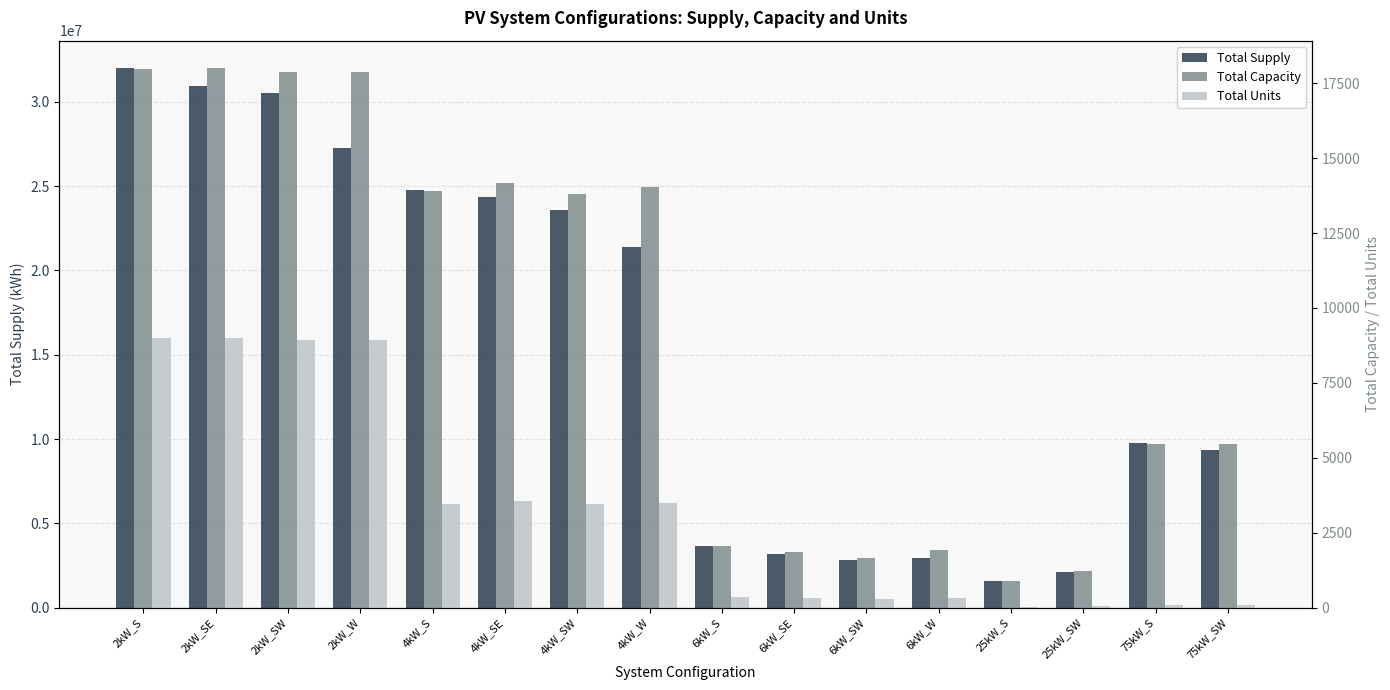

At which category is the sum across all series the highest?

2kW_S